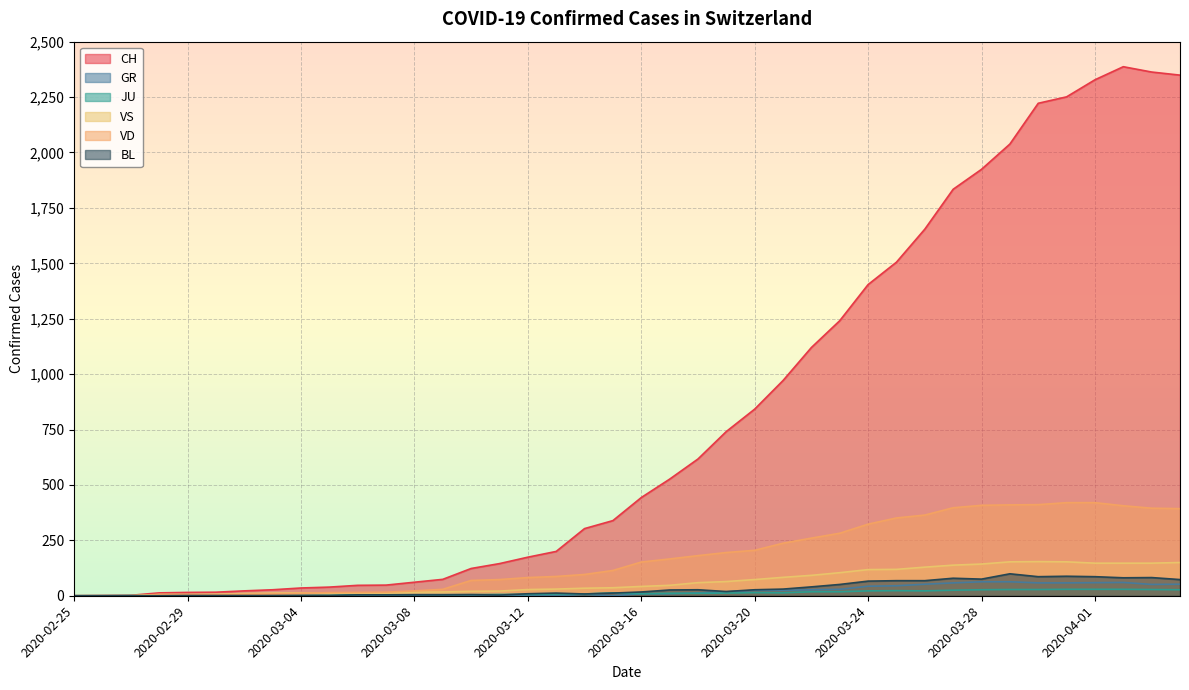

At 2020-03-05, list the series in order from smallest to largest.

GR, BL, JU, VS, VD, CH